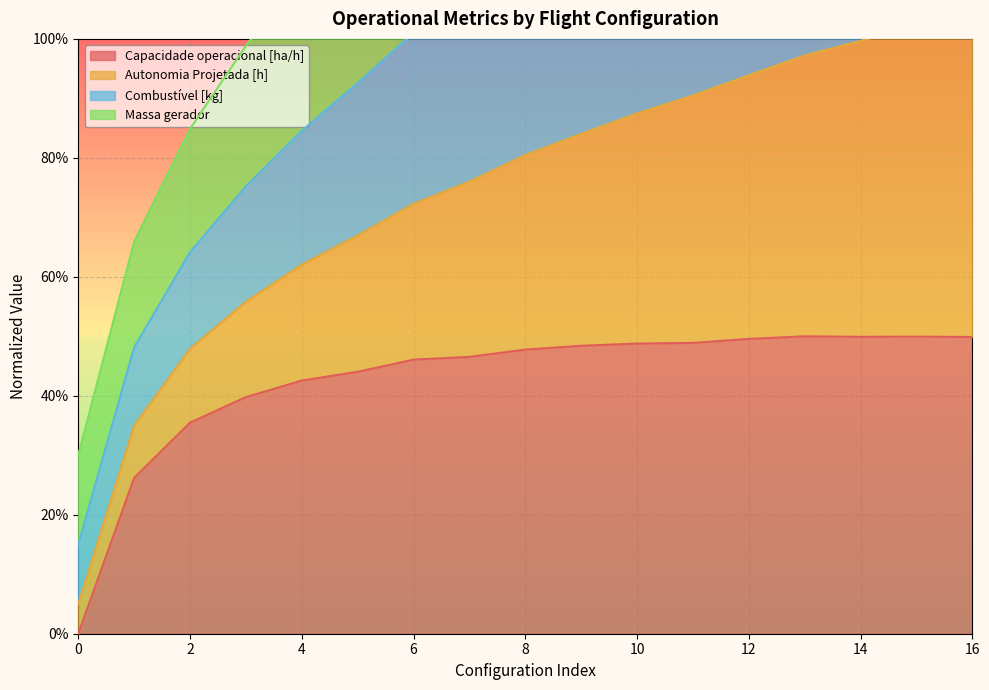

How many values in the Autonomia Projetada [h] series exceed 154?

9